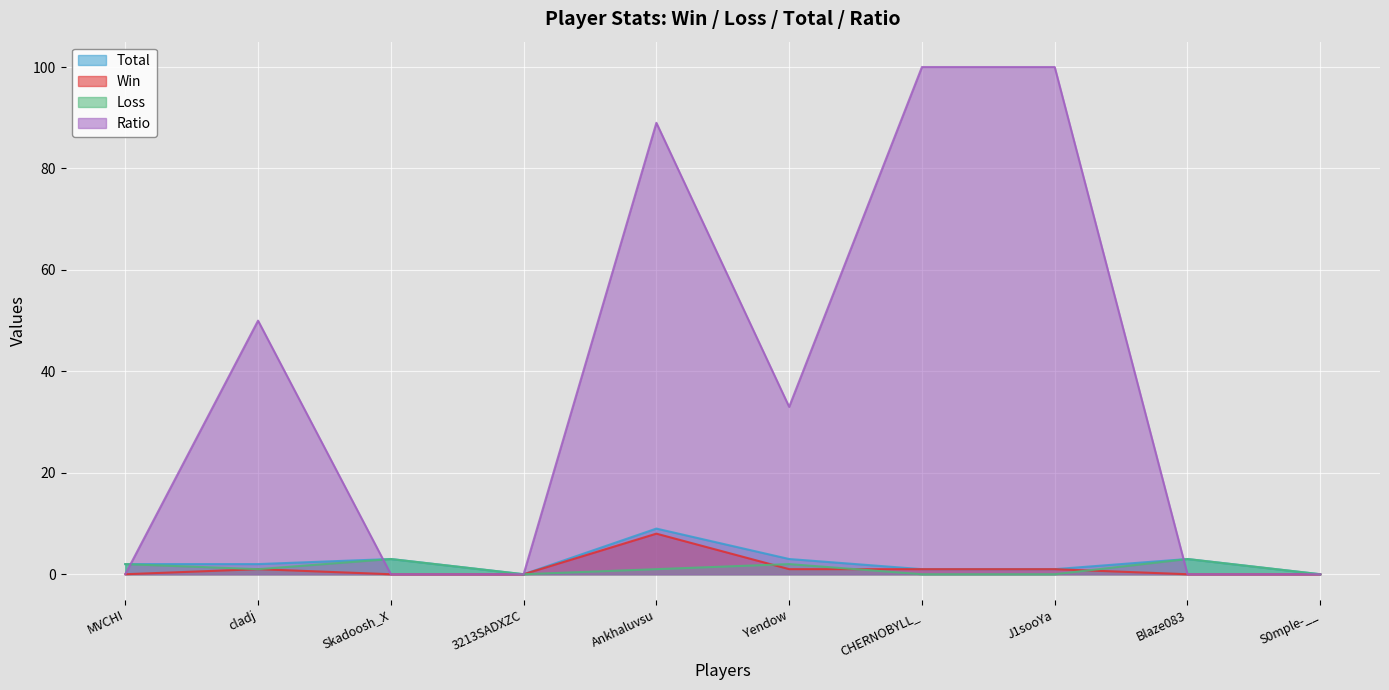

True or false: Ratio and Win intersect in this chart.

False